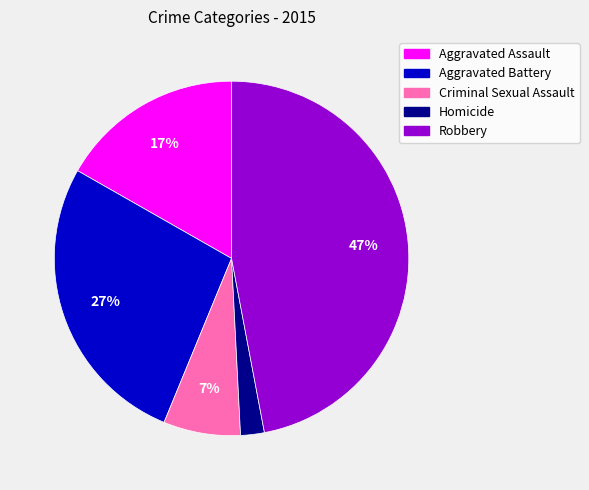

How many segments does this pie chart have?

5